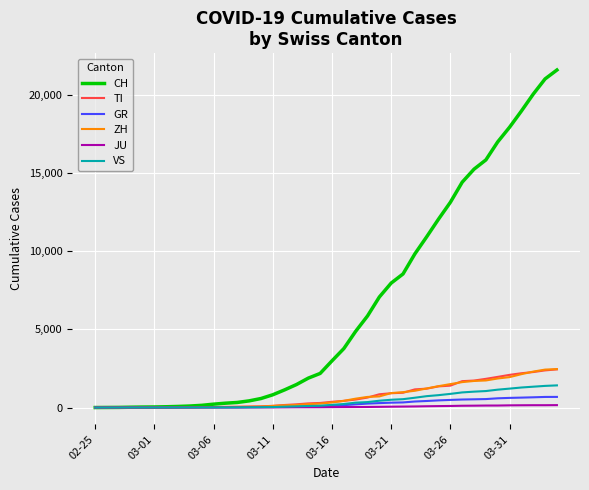

What is the maximum value for ZH?

2461